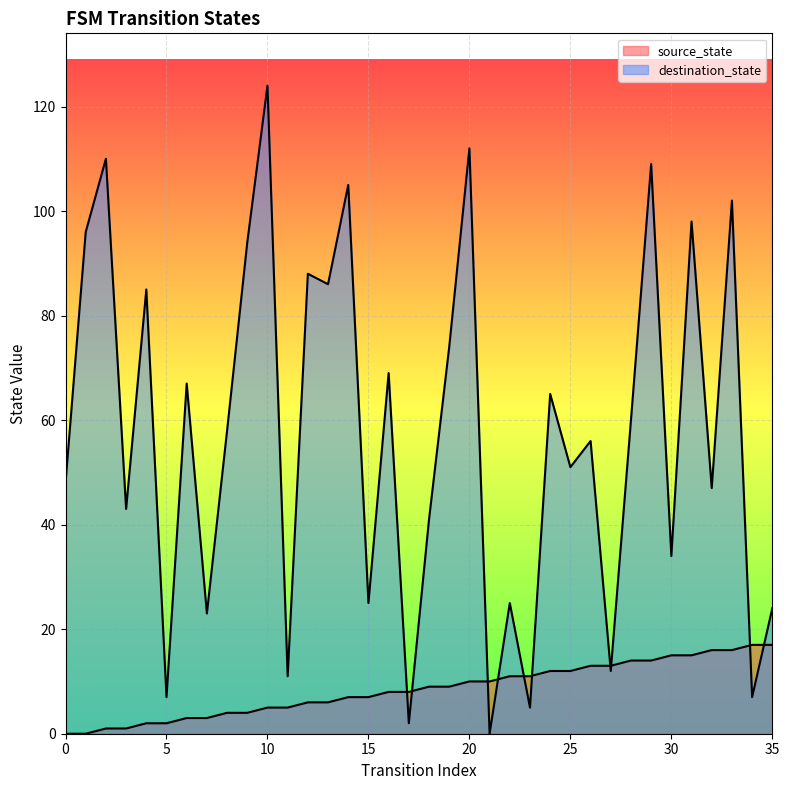

What is the difference between the destination_state values at 4 and 6?

18